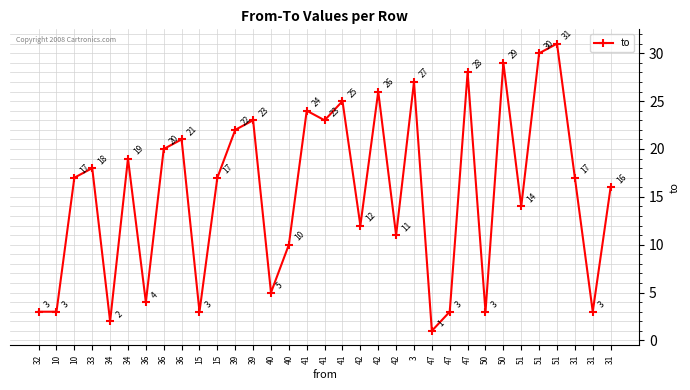

How many data points are less than 17?

15